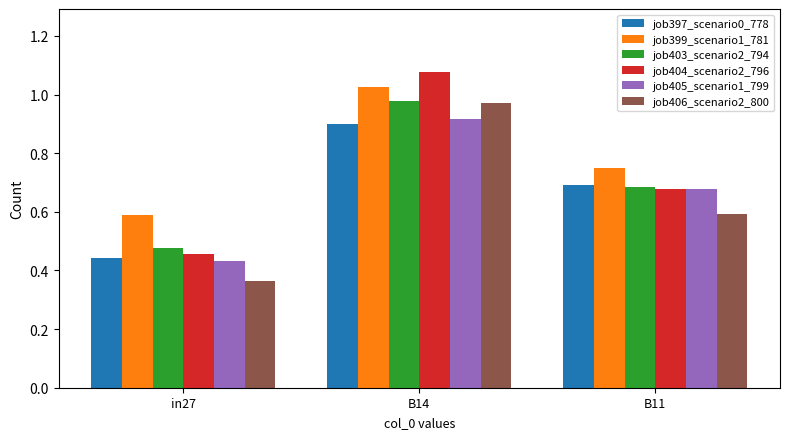

At which label does job403_scenario2_794 reach its minimum?

in27